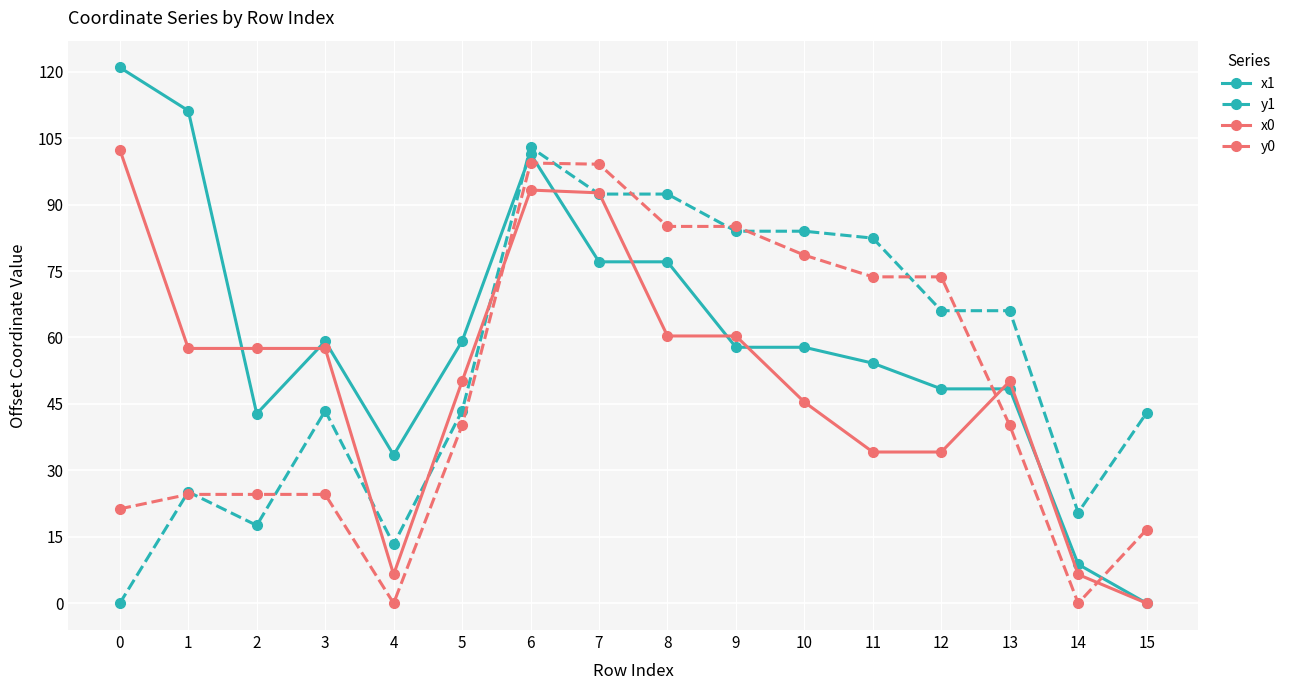

Is it true that y0 equals 53.9 at 14?

False